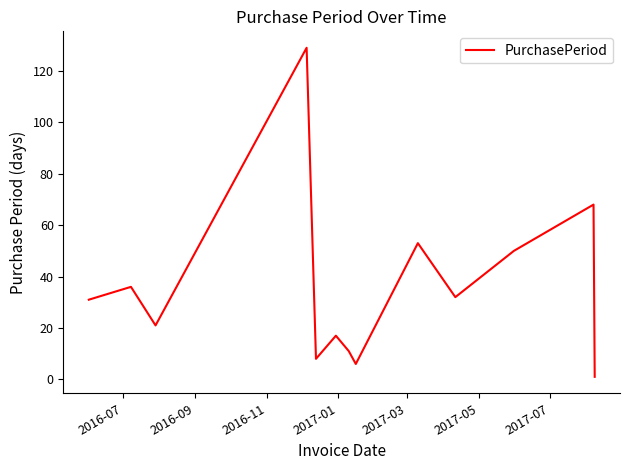

Reading left to right, list all the values displayed in this chart.

31	36	21	129	8	17	11	6	53	32	50	68	1